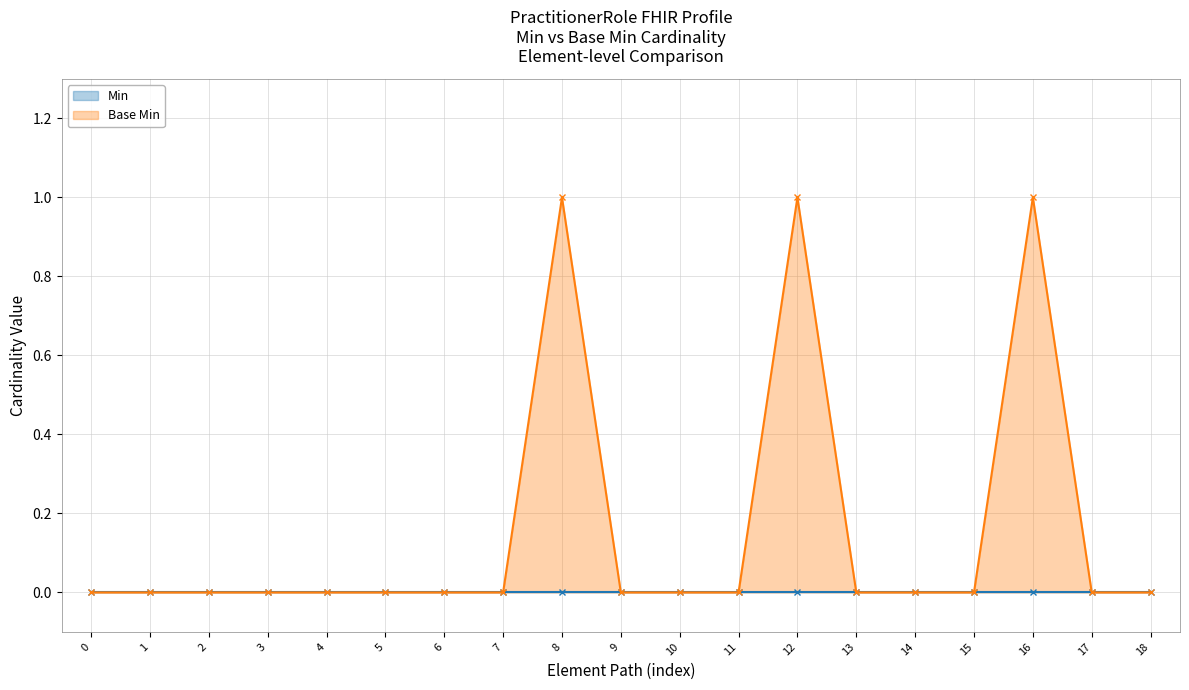

How many data points does each series have?

19